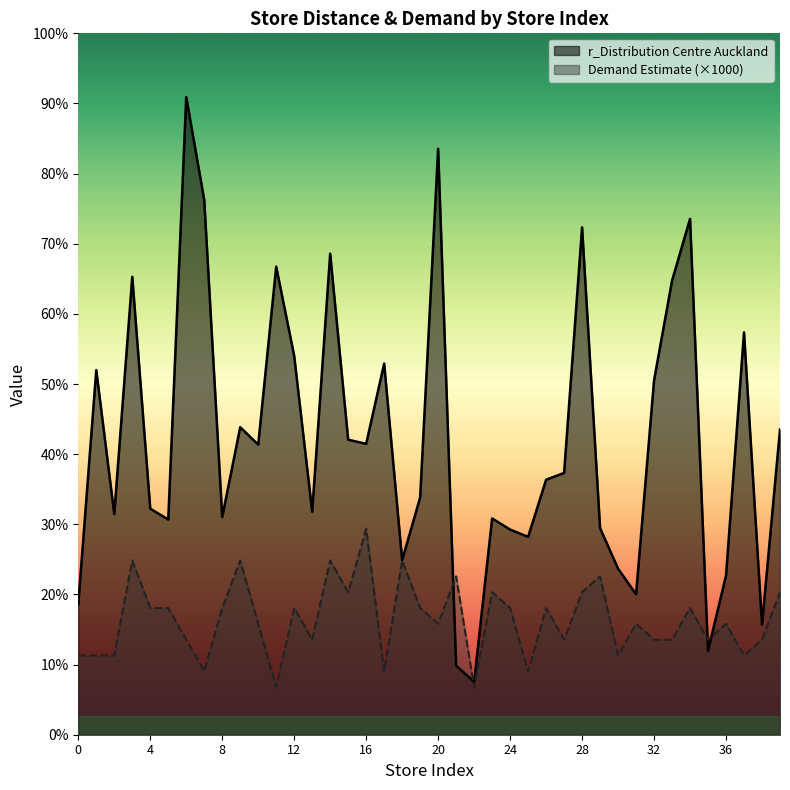

Between 5 and 30, which series saw the biggest shift?

r_Distribution Centre Auckland